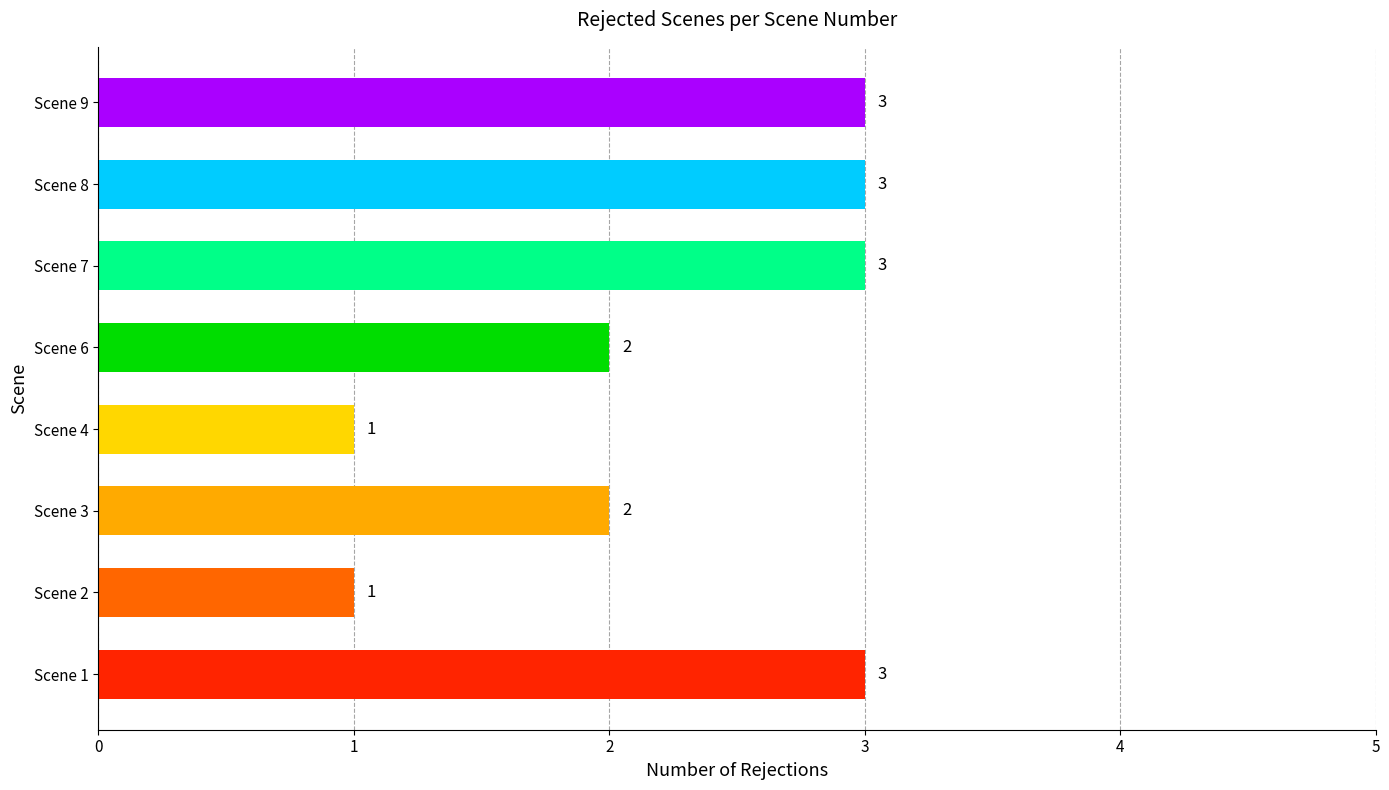

Which has a higher value, Scene 3 or Scene 2?

Scene 3